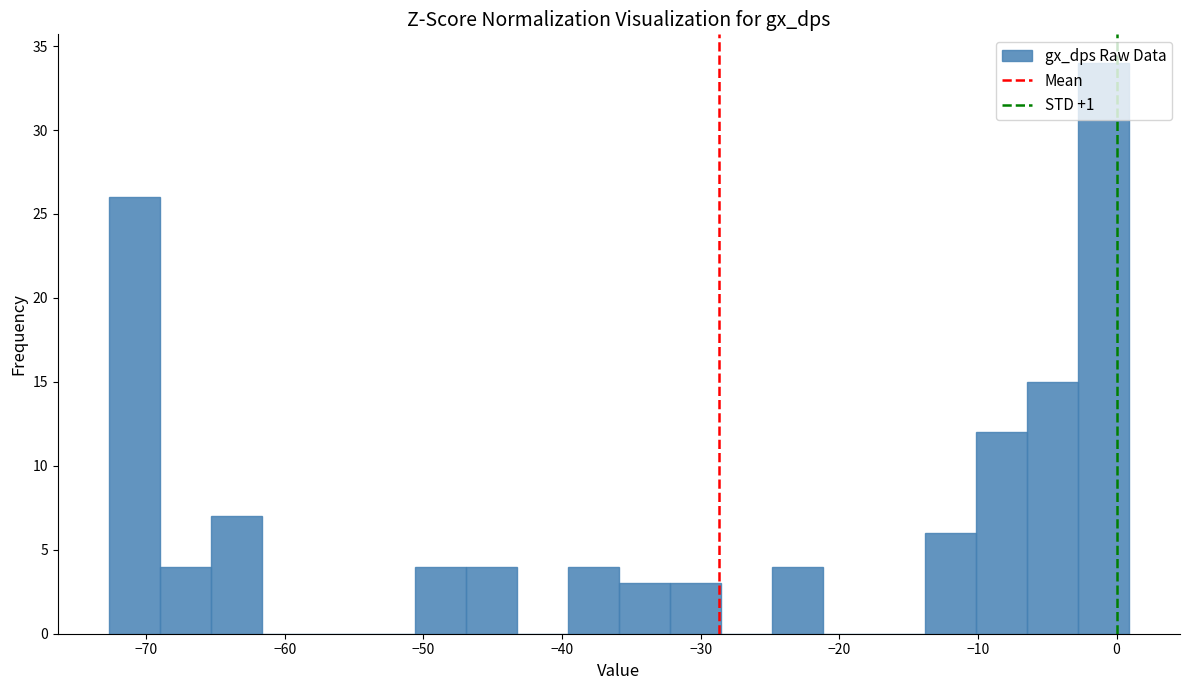

Around what value on the x-axis is the tallest bar? Give the approximate position of its centre, as read against the axis.

-1